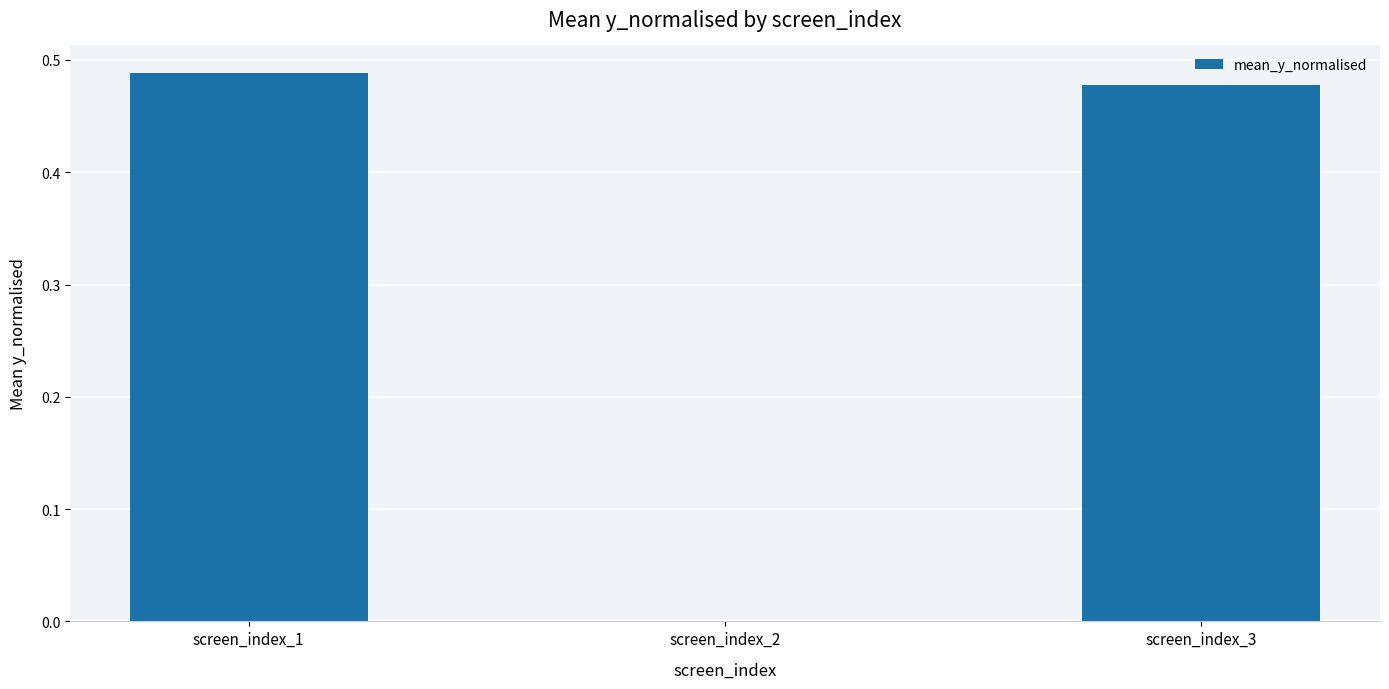

What is the change in value from screen_index_2 to screen_index_3?

+0.5